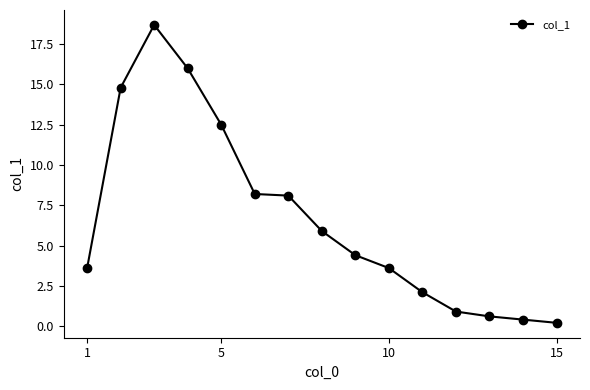

Reading left to right, transcribe all the data shown in this chart.

3.6	14.8	18.7	16.0	12.5	8.2	8.1	5.9	4.4	3.6	2.1	0.9	0.6	0.4	0.2